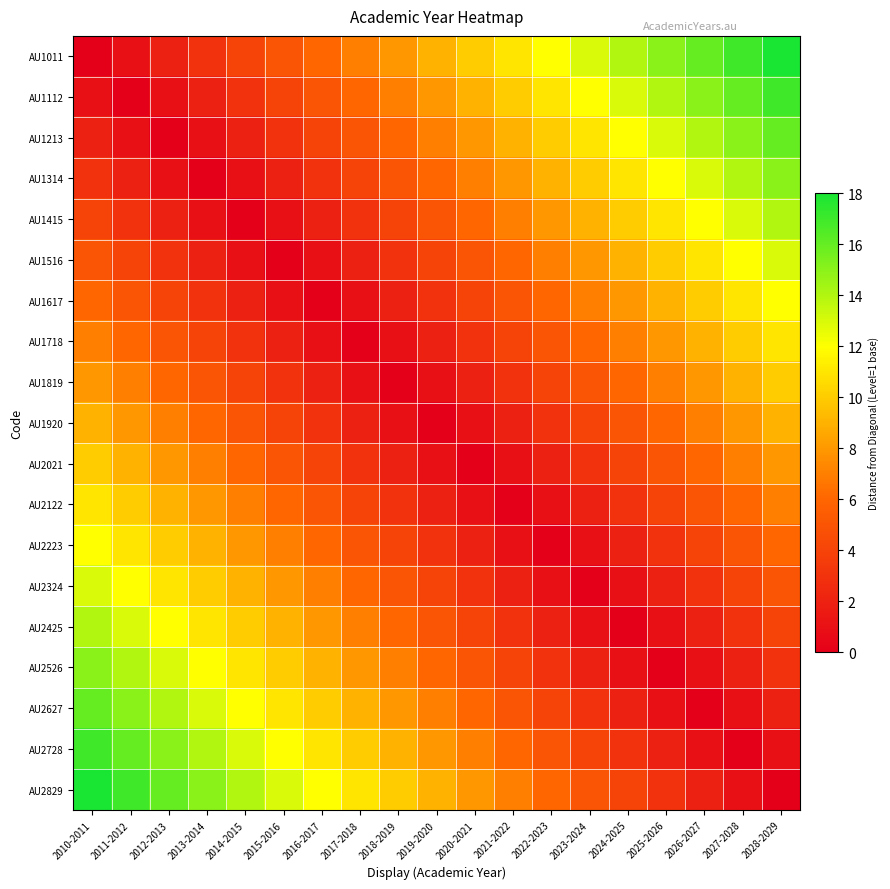

Reading left to right, extract all data points from this chart.

AU1011: 2010-2011=0	2011-2012=1	2012-2013=2	2013-2014=3	2014-2015=4	2015-2016=5	2016-2017=6	2017-2018=7	2018-2019=8	2019-2020=9	2020-2021=10	2021-2022=11	2022-2023=12	2023-2024=13	2024-2025=14	2025-2026=15	2026-2027=16	2027-2028=17	2028-2029=18
AU1112: 2010-2011=1	2011-2012=0	2012-2013=1	2013-2014=2	2014-2015=3	2015-2016=4	2016-2017=5	2017-2018=6	2018-2019=7	2019-2020=8	2020-2021=9	2021-2022=10	2022-2023=11	2023-2024=12	2024-2025=13	2025-2026=14	2026-2027=15	2027-2028=16	2028-2029=17
AU1213: 2010-2011=2	2011-2012=1	2012-2013=0	2013-2014=1	2014-2015=2	2015-2016=3	2016-2017=4	2017-2018=5	2018-2019=6	2019-2020=7	2020-2021=8	2021-2022=9	2022-2023=10	2023-2024=11	2024-2025=12	2025-2026=13	2026-2027=14	2027-2028=15	2028-2029=16
AU1314: 2010-2011=3	2011-2012=2	2012-2013=1	2013-2014=0	2014-2015=1	2015-2016=2	2016-2017=3	2017-2018=4	2018-2019=5	2019-2020=6	2020-2021=7	2021-2022=8	2022-2023=9	2023-2024=10	2024-2025=11	2025-2026=12	2026-2027=13	2027-2028=14	2028-2029=15
AU1415: 2010-2011=4	2011-2012=3	2012-2013=2	2013-2014=1	2014-2015=0	2015-2016=1	2016-2017=2	2017-2018=3	2018-2019=4	2019-2020=5	2020-2021=6	2021-2022=7	2022-2023=8	2023-2024=9	2024-2025=10	2025-2026=11	2026-2027=12	2027-2028=13	2028-2029=14
AU1516: 2010-2011=5	2011-2012=4	2012-2013=3	2013-2014=2	2014-2015=1	2015-2016=0	2016-2017=1	2017-2018=2	2018-2019=3	2019-2020=4	2020-2021=5	2021-2022=6	2022-2023=7	2023-2024=8	2024-2025=9	2025-2026=10	2026-2027=11	2027-2028=12	2028-2029=13
AU1617: 2010-2011=6	2011-2012=5	2012-2013=4	2013-2014=3	2014-2015=2	2015-2016=1	2016-2017=0	2017-2018=1	2018-2019=2	2019-2020=3	2020-2021=4	2021-2022=5	2022-2023=6	2023-2024=7	2024-2025=8	2025-2026=9	2026-2027=10	2027-2028=11	2028-2029=12
AU1718: 2010-2011=7	2011-2012=6	2012-2013=5	2013-2014=4	2014-2015=3	2015-2016=2	2016-2017=1	2017-2018=0	2018-2019=1	2019-2020=2	2020-2021=3	2021-2022=4	2022-2023=5	2023-2024=6	2024-2025=7	2025-2026=8	2026-2027=9	2027-2028=10	2028-2029=11
AU1819: 2010-2011=8	2011-2012=7	2012-2013=6	2013-2014=5	2014-2015=4	2015-2016=3	2016-2017=2	2017-2018=1	2018-2019=0	2019-2020=1	2020-2021=2	2021-2022=3	2022-2023=4	2023-2024=5	2024-2025=6	2025-2026=7	2026-2027=8	2027-2028=9	2028-2029=10
AU1920: 2010-2011=9	2011-2012=8	2012-2013=7	2013-2014=6	2014-2015=5	2015-2016=4	2016-2017=3	2017-2018=2	2018-2019=1	2019-2020=0	2020-2021=1	2021-2022=2	2022-2023=3	2023-2024=4	2024-2025=5	2025-2026=6	2026-2027=7	2027-2028=8	2028-2029=9
AU2021: 2010-2011=10	2011-2012=9	2012-2013=8	2013-2014=7	2014-2015=6	2015-2016=5	2016-2017=4	2017-2018=3	2018-2019=2	2019-2020=1	2020-2021=0	2021-2022=1	2022-2023=2	2023-2024=3	2024-2025=4	2025-2026=5	2026-2027=6	2027-2028=7	2028-2029=8
AU2122: 2010-2011=11	2011-2012=10	2012-2013=9	2013-2014=8	2014-2015=7	2015-2016=6	2016-2017=5	2017-2018=4	2018-2019=3	2019-2020=2	2020-2021=1	2021-2022=0	2022-2023=1	2023-2024=2	2024-2025=3	2025-2026=4	2026-2027=5	2027-2028=6	2028-2029=7
AU2223: 2010-2011=12	2011-2012=11	2012-2013=10	2013-2014=9	2014-2015=8	2015-2016=7	2016-2017=6	2017-2018=5	2018-2019=4	2019-2020=3	2020-2021=2	2021-2022=1	2022-2023=0	2023-2024=1	2024-2025=2	2025-2026=3	2026-2027=4	2027-2028=5	2028-2029=6
AU2324: 2010-2011=13	2011-2012=12	2012-2013=11	2013-2014=10	2014-2015=9	2015-2016=8	2016-2017=7	2017-2018=6	2018-2019=5	2019-2020=4	2020-2021=3	2021-2022=2	2022-2023=1	2023-2024=0	2024-2025=1	2025-2026=2	2026-2027=3	2027-2028=4	2028-2029=5
AU2425: 2010-2011=14	2011-2012=13	2012-2013=12	2013-2014=11	2014-2015=10	2015-2016=9	2016-2017=8	2017-2018=7	2018-2019=6	2019-2020=5	2020-2021=4	2021-2022=3	2022-2023=2	2023-2024=1	2024-2025=0	2025-2026=1	2026-2027=2	2027-2028=3	2028-2029=4
AU2526: 2010-2011=15	2011-2012=14	2012-2013=13	2013-2014=12	2014-2015=11	2015-2016=10	2016-2017=9	2017-2018=8	2018-2019=7	2019-2020=6	2020-2021=5	2021-2022=4	2022-2023=3	2023-2024=2	2024-2025=1	2025-2026=0	2026-2027=1	2027-2028=2	2028-2029=3
AU2627: 2010-2011=16	2011-2012=15	2012-2013=14	2013-2014=13	2014-2015=12	2015-2016=11	2016-2017=10	2017-2018=9	2018-2019=8	2019-2020=7	2020-2021=6	2021-2022=5	2022-2023=4	2023-2024=3	2024-2025=2	2025-2026=1	2026-2027=0	2027-2028=1	2028-2029=2
AU2728: 2010-2011=17	2011-2012=16	2012-2013=15	2013-2014=14	2014-2015=13	2015-2016=12	2016-2017=11	2017-2018=10	2018-2019=9	2019-2020=8	2020-2021=7	2021-2022=6	2022-2023=5	2023-2024=4	2024-2025=3	2025-2026=2	2026-2027=1	2027-2028=0	2028-2029=1
AU2829: 2010-2011=18	2011-2012=17	2012-2013=16	2013-2014=15	2014-2015=14	2015-2016=13	2016-2017=12	2017-2018=11	2018-2019=10	2019-2020=9	2020-2021=8	2021-2022=7	2022-2023=6	2023-2024=5	2024-2025=4	2025-2026=3	2026-2027=2	2027-2028=1	2028-2029=0